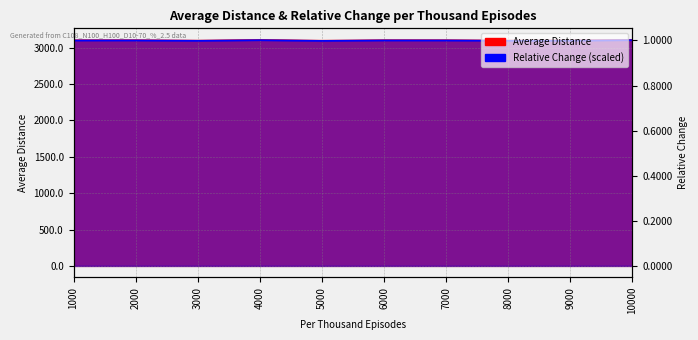

Reading right to left, what are all the values shown in this chart?

Average Distance: 10000=3110.8	9000=3103.2	8000=3101.7	7000=3106.2	6000=3106.7	5000=3100.1	4000=3110.0	3000=3101.1	2000=3106.6	1000=3106.2
Relative Change: 10000=3104.6	9000=3097.0	8000=3095.5	7000=3100.0	6000=3100.5	5000=3093.9	4000=3103.8	3000=3095.0	2000=3100.4	1000=3100.0